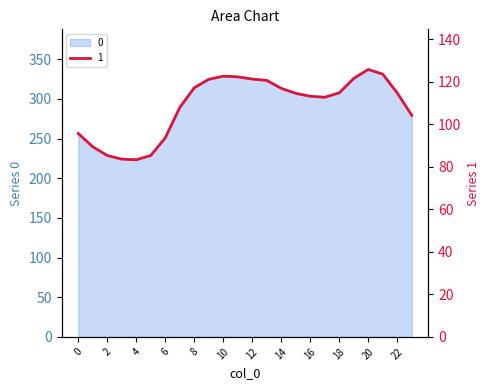

The value at 21 is 83.0. True or false?

False